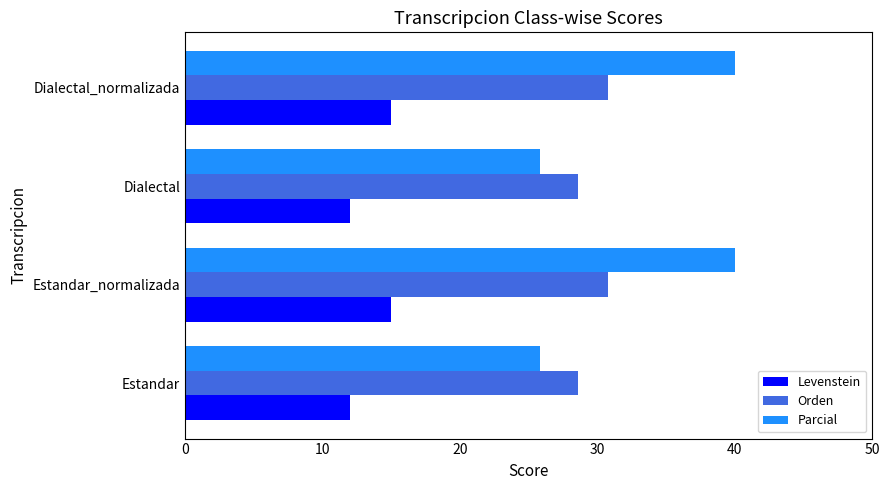

What is the sum of all Orden values?

118.7